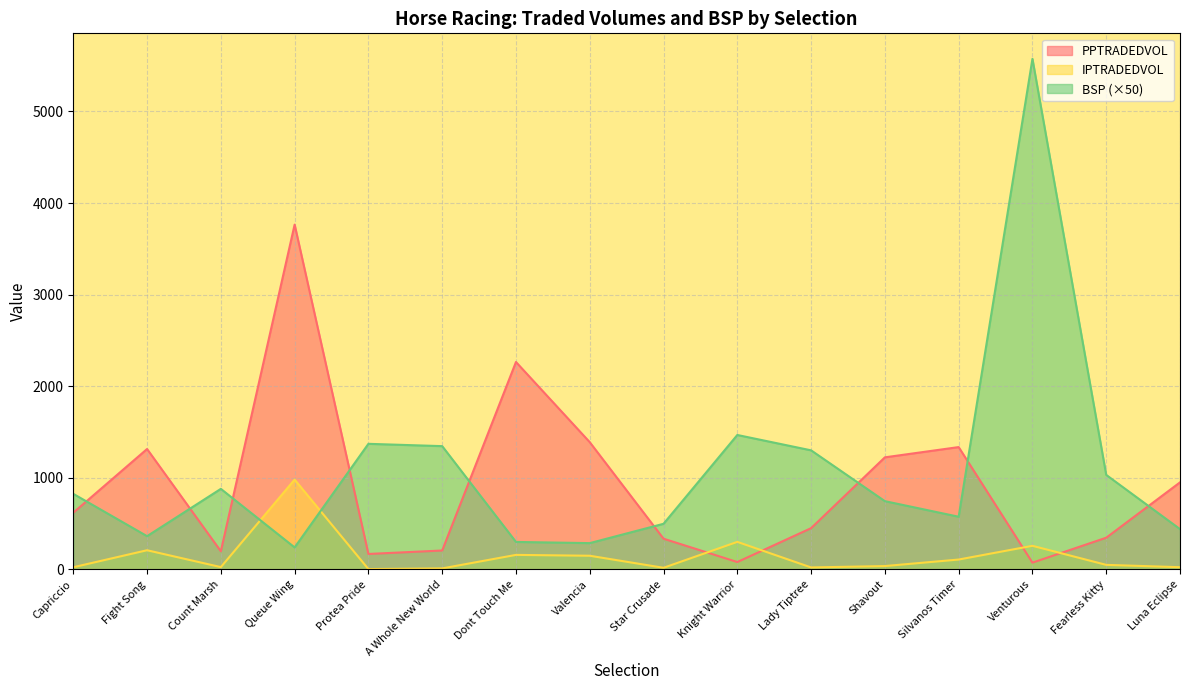

Reading right to left, what are all the values shown in this chart?

PPTRADEDVOL: Luna Eclipse=950.4	Fearless Kitty=346.1	Venturous=73.8	Silvanos Timer=1335.6	Shavout=1223.6	Lady Tiptree=450.4	Knight Warrior=80.4	Star Crusade=335.3	Valencia=1389.1	Dont Touch Me=2264.5	A Whole New World=206.5	Protea Pride=168.7	Queue Wing=3764.5	Count Marsh=198.0	Fight Song=1314.6	Capriccio=619.2
IPTRADEDVOL: Luna Eclipse=24.1	Fearless Kitty=49.6	Venturous=257.6	Silvanos Timer=107.7	Shavout=36.6	Lady Tiptree=21.5	Knight Warrior=300.8	Star Crusade=17.8	Valencia=149.2	Dont Touch Me=158.6	A Whole New World=11.0	Protea Pride=3.7	Queue Wing=980.4	Count Marsh=25.2	Fight Song=209.4	Capriccio=23.7
BSP: Luna Eclipse=440.0	Fearless Kitty=1031.8	Venturous=5574.2	Silvanos Timer=575.1	Shavout=745.2	Lady Tiptree=1300.0	Knight Warrior=1467.7	Star Crusade=498.1	Valencia=287.0	Dont Touch Me=300.0	A Whole New World=1346.0	Protea Pride=1371.1	Queue Wing=240.0	Count Marsh=879.4	Fight Song=363.0	Capriccio=825.0